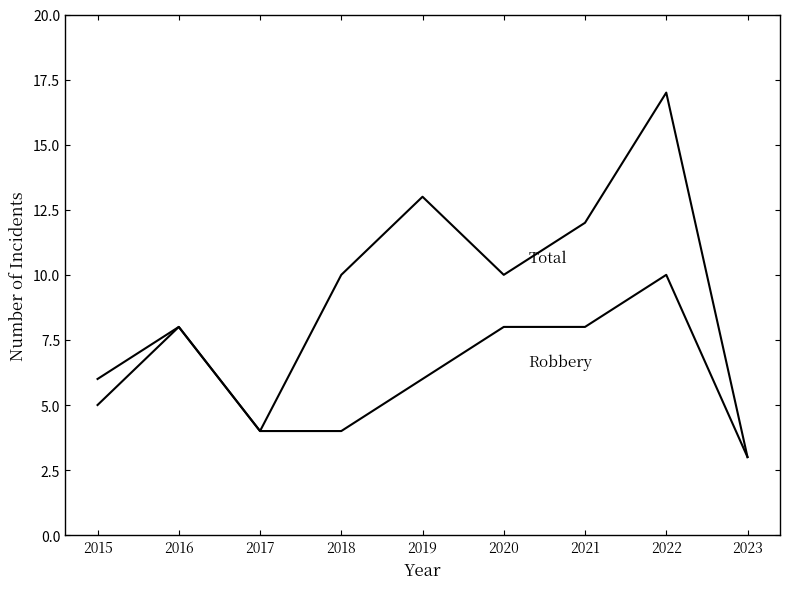

How many lines are shown in the chart?

2